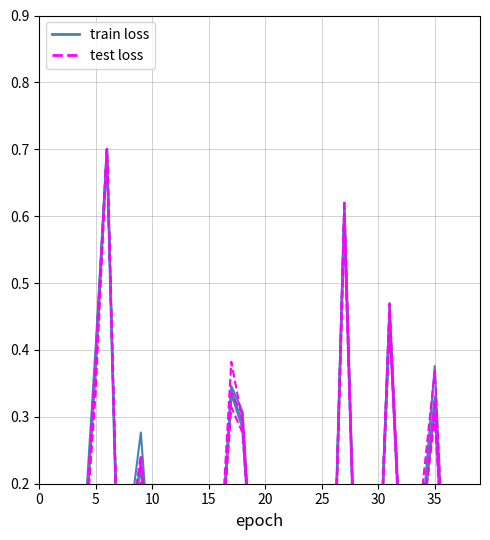

What is the label of the 2nd point from the right?

38